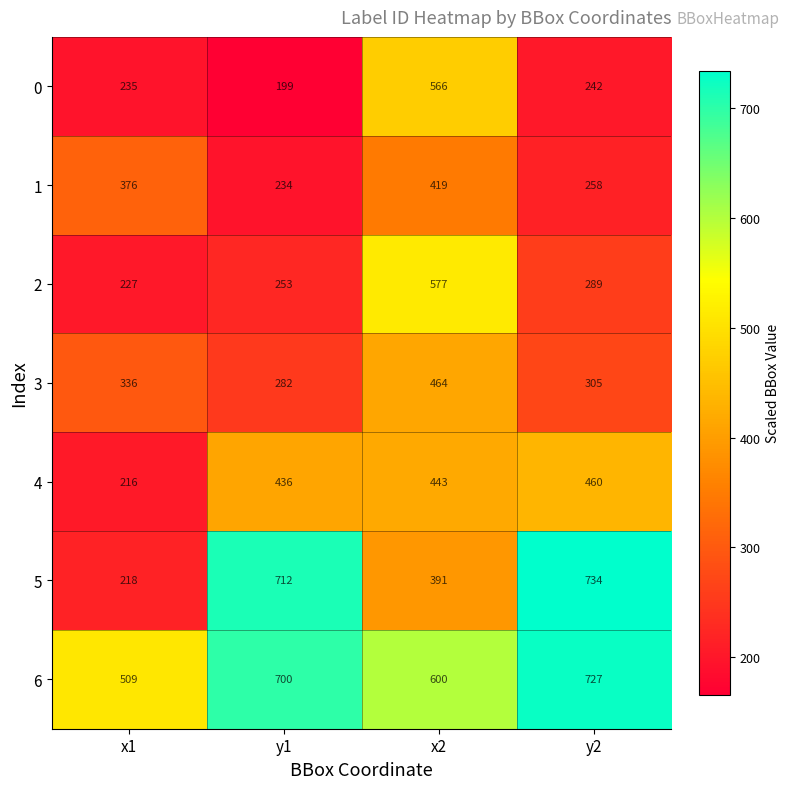

What is the smallest value displayed?

199